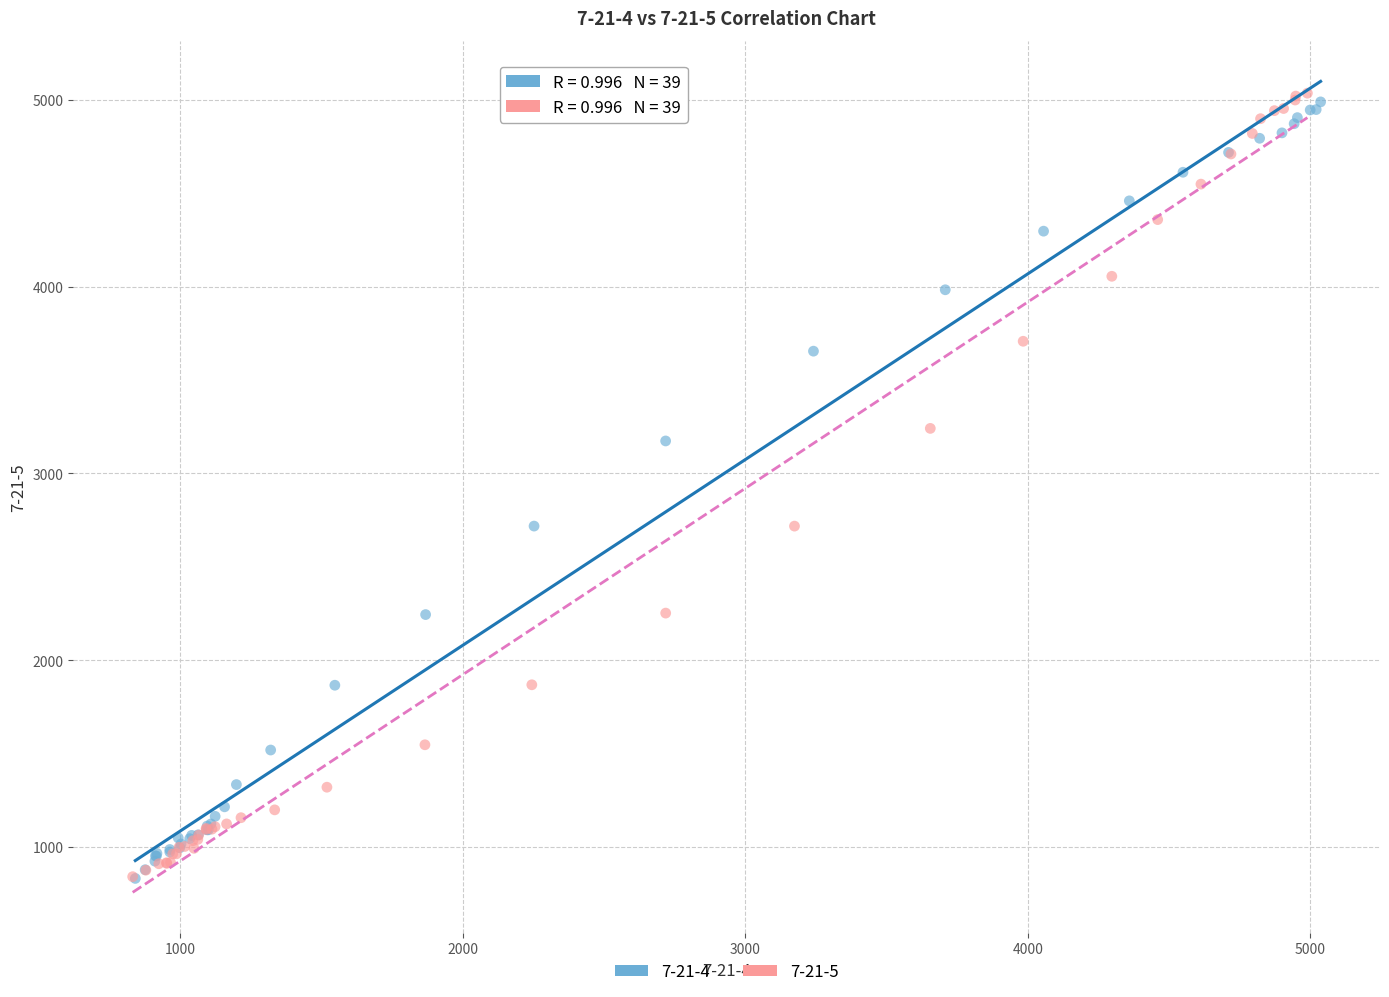

Which series has the widest spread of Y values?

7-21-5